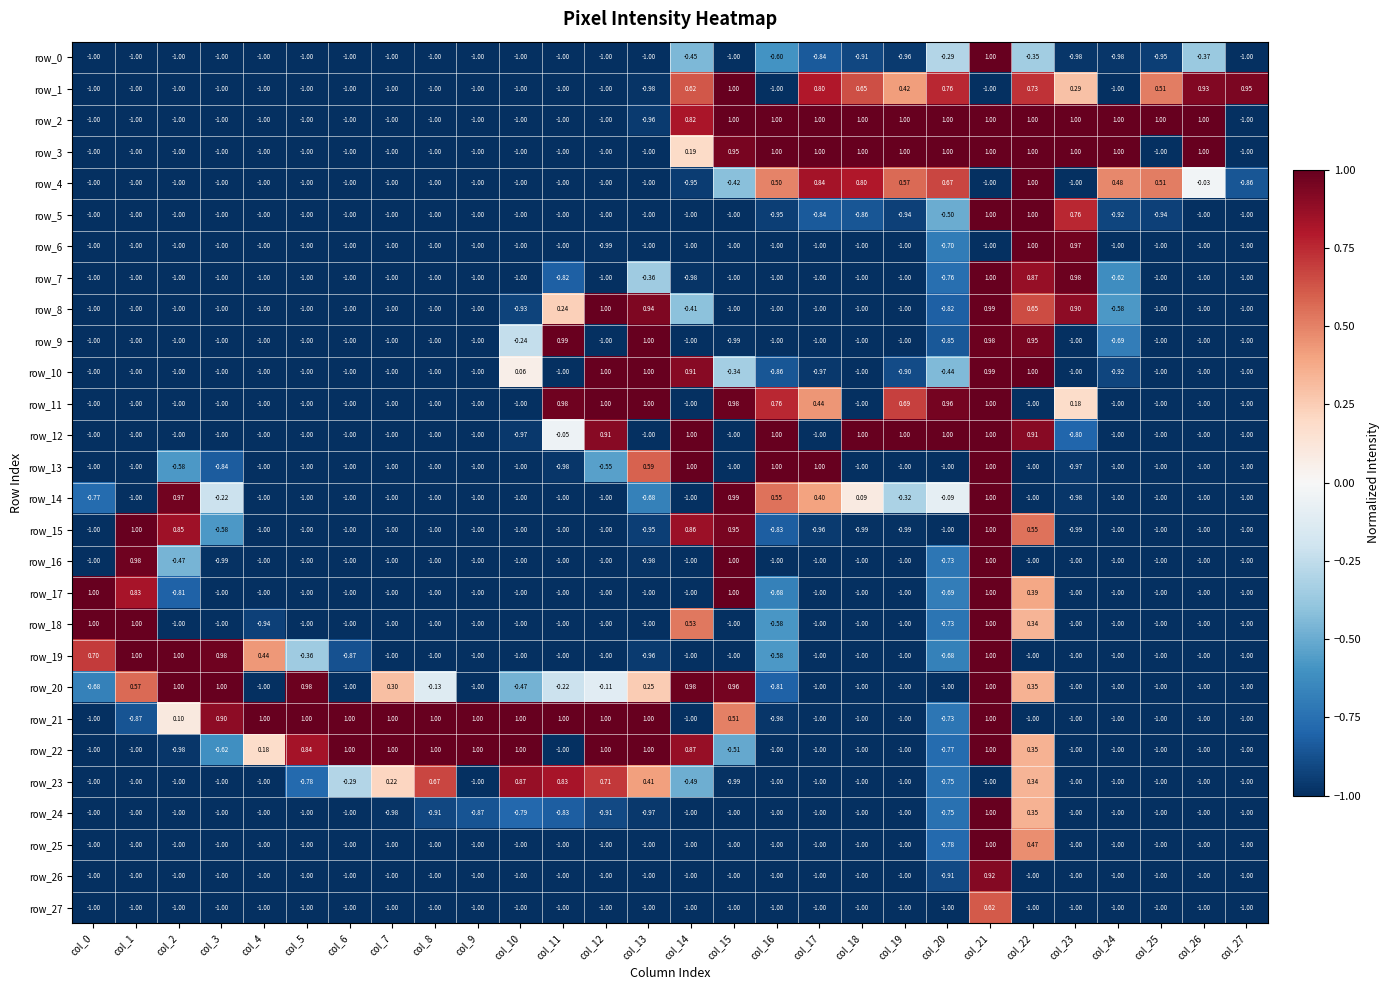

True or false: row_12 has a value of 1.0 at col_14.

True